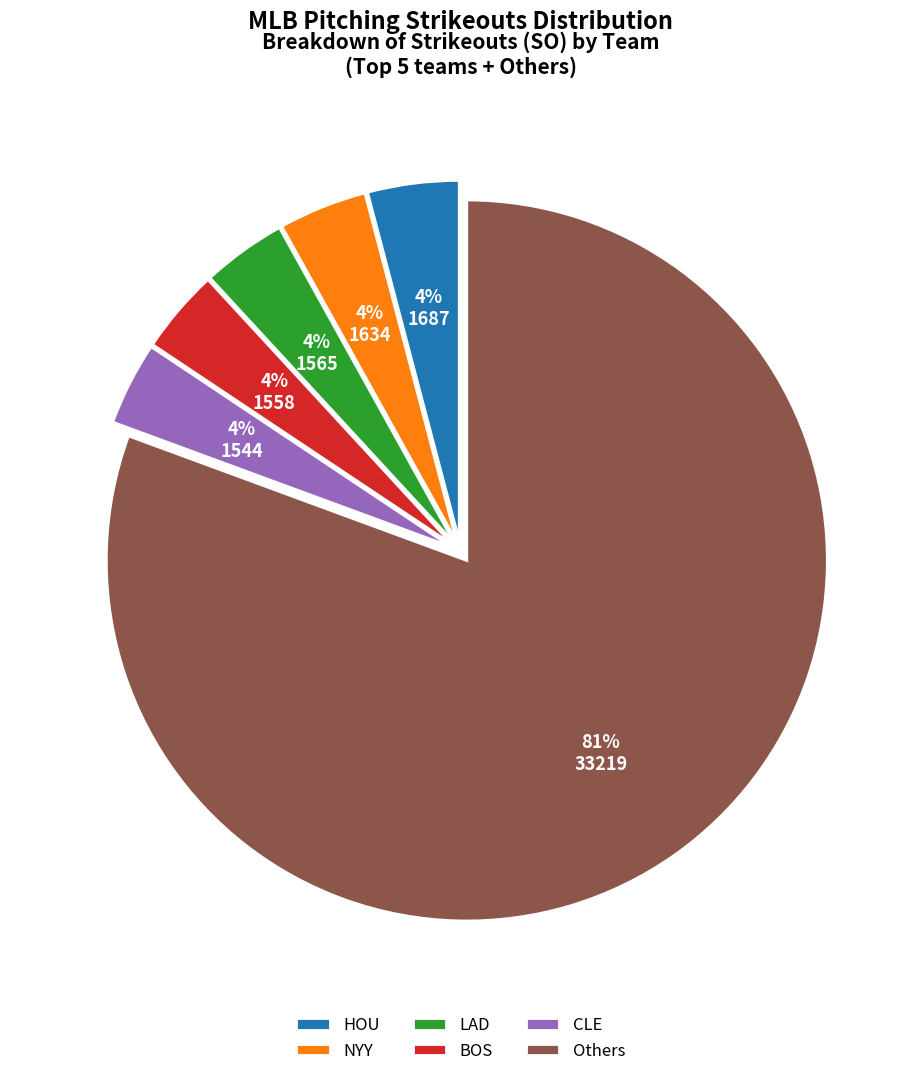

Is it true that CLE is 9% of the pie?

False